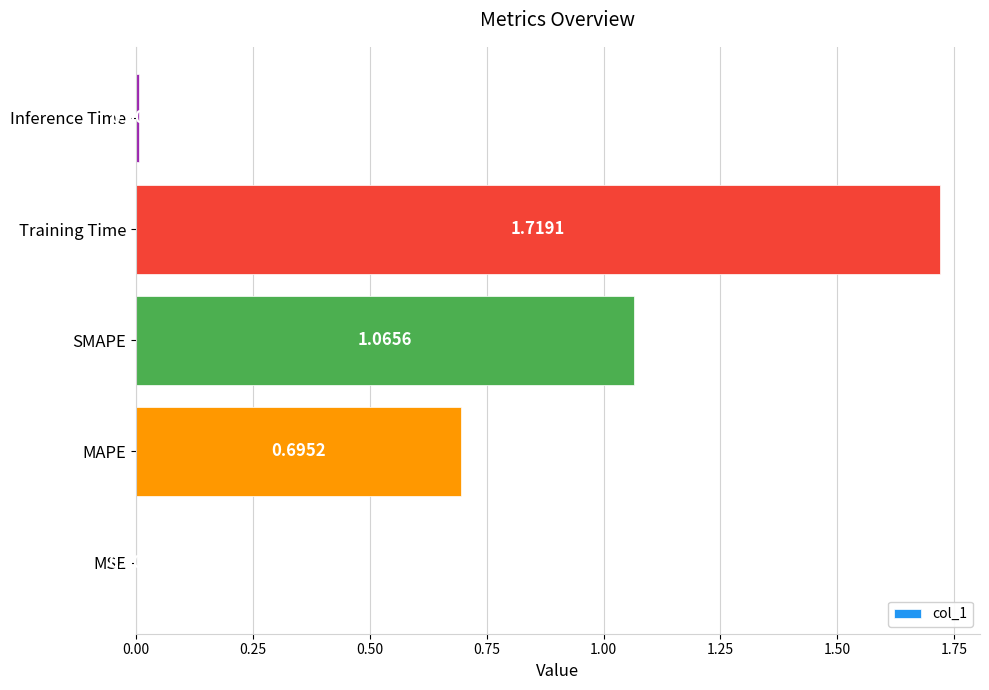

Between Training Time and MSE, which is larger?

Training Time